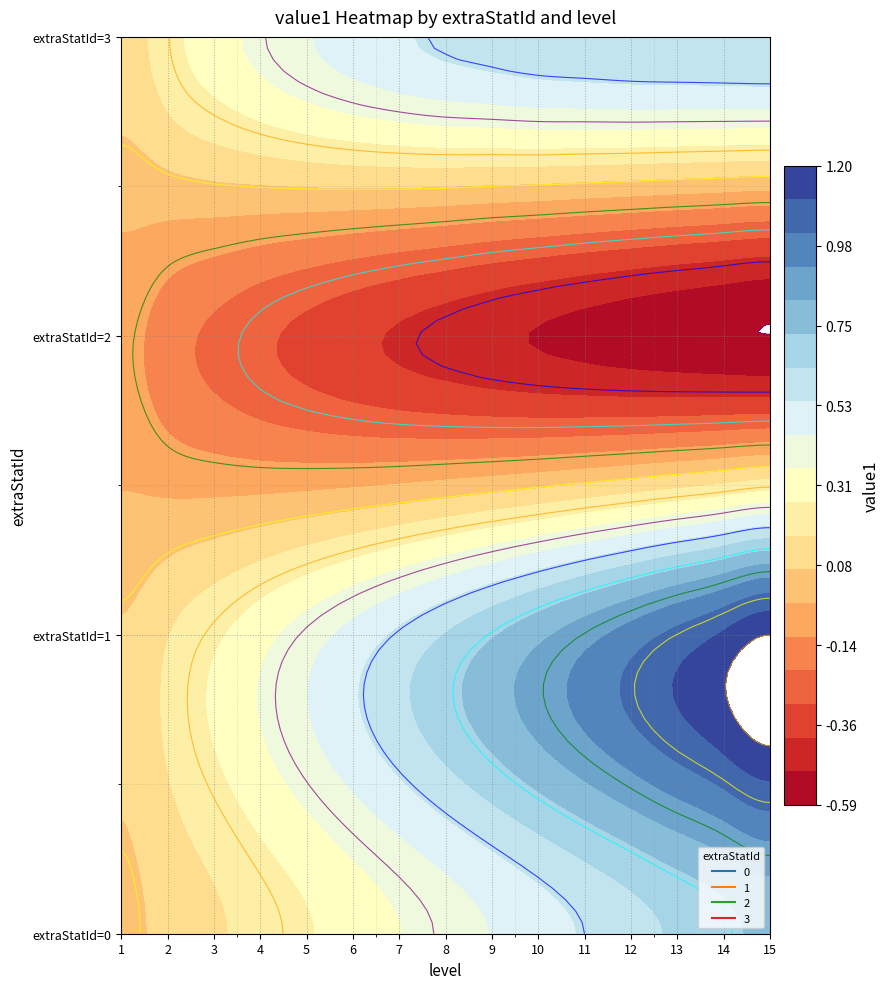

Reading left to right, extract all data points from this chart.

0: 0.1	0.1	0.1	0.2	0.2	0.3	0.3	0.4	0.5	0.5	0.6	0.6	0.7	0.7	0.8
1: 0.1	0.2	0.2	0.3	0.4	0.5	0.6	0.6	0.7	0.8	0.9	1.0	1.0	1.1	1.2
2: -0.1	-0.2	-0.2	-0.3	-0.3	-0.4	-0.4	-0.4	-0.5	-0.5	-0.5	-0.5	-0.6	-0.6	-0.6
3: 0.1	0.2	0.3	0.4	0.4	0.5	0.5	0.6	0.6	0.6	0.6	0.6	0.6	0.6	0.6